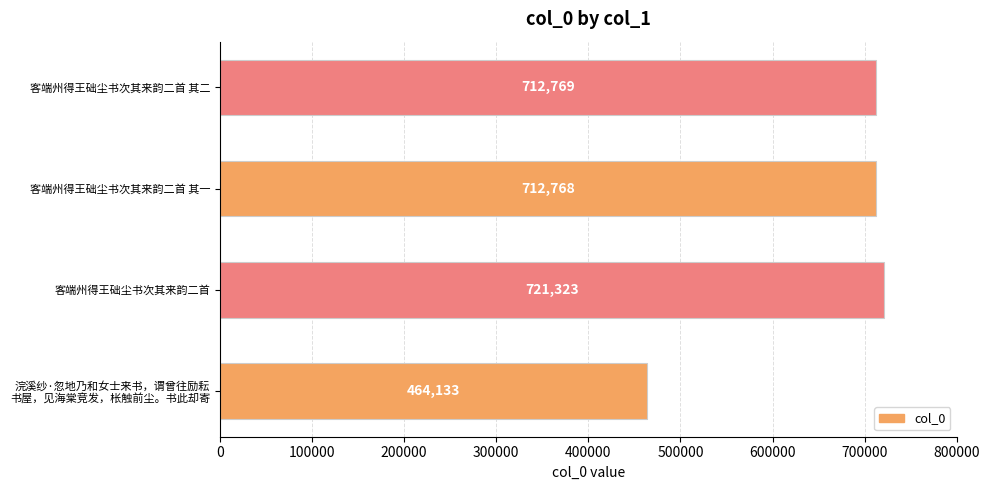

What is the difference between the maximum and minimum values?

257190